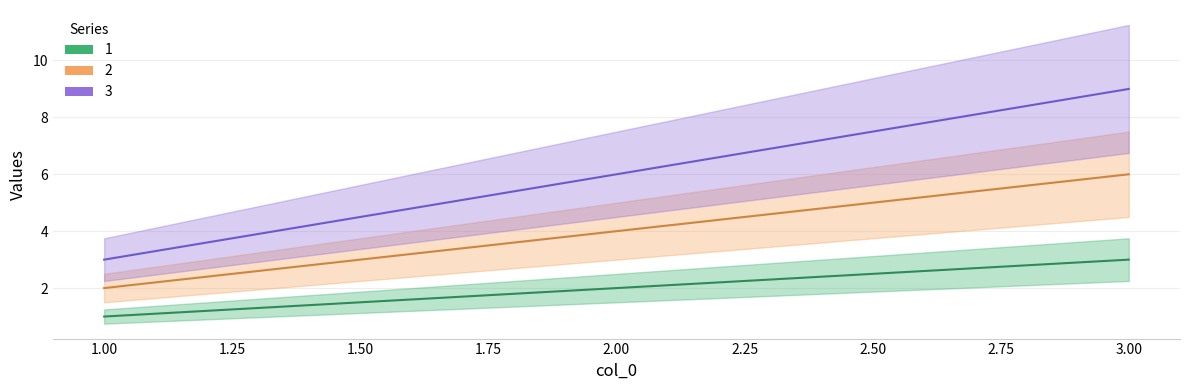

What is the smallest value displayed?

1